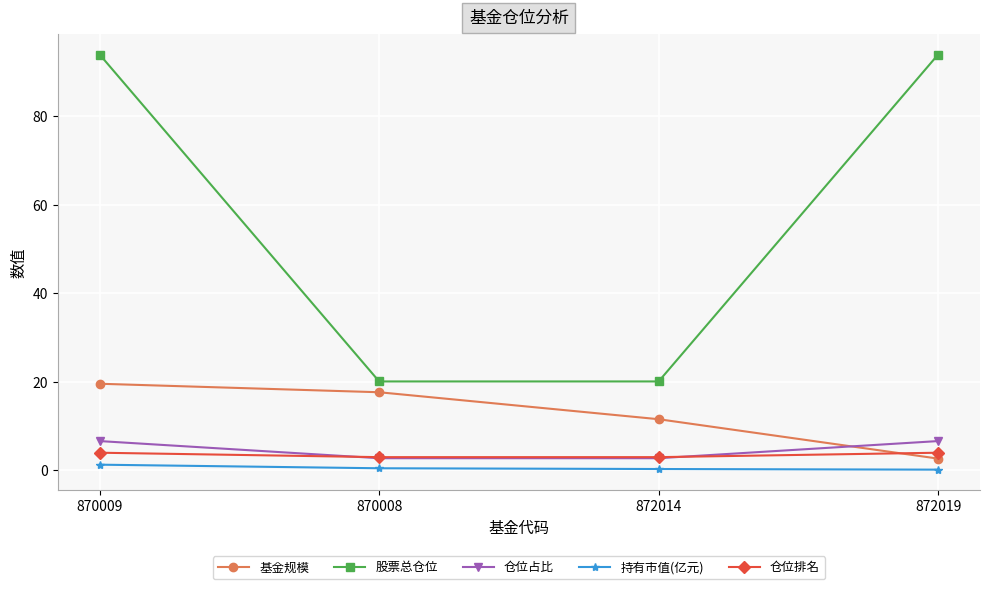

The 股票总仓位 series shows 26.6 at 872014. True or false?

False